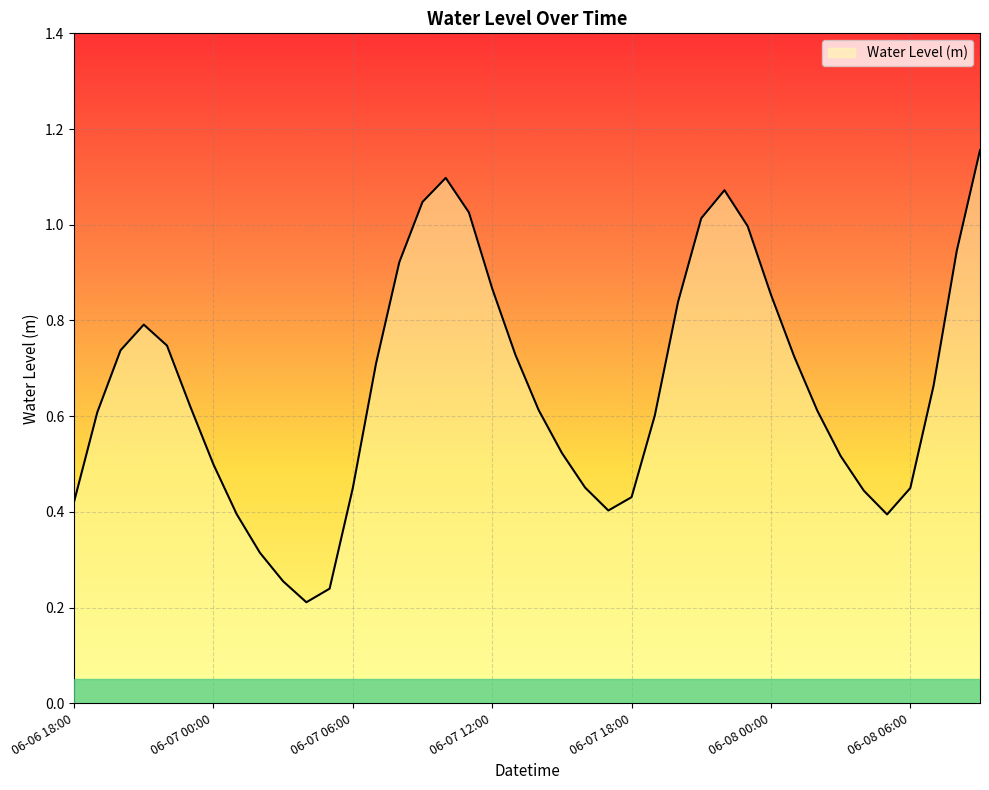

How many interior local valleys (lower than both neighbors) does the data have?

3